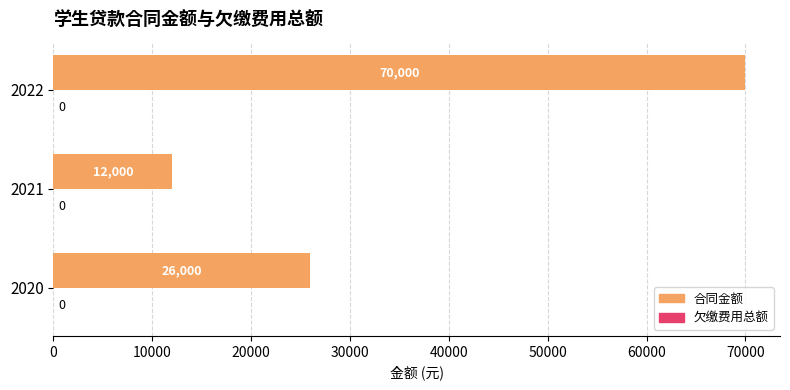

What is the ratio of the value at 2022 to the value at 2021?

5.8